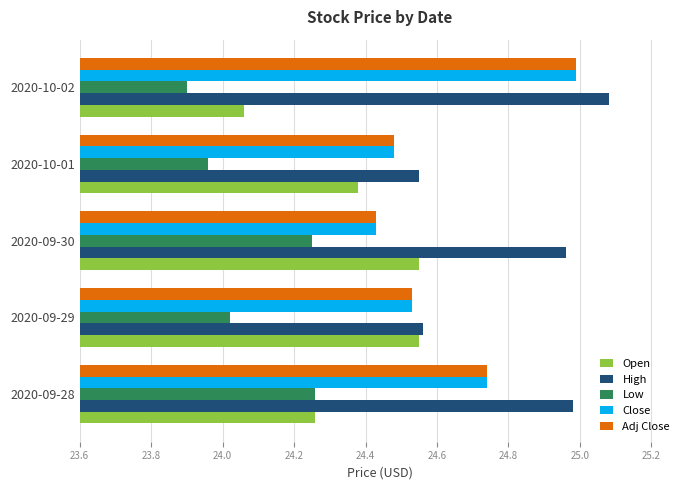

What is the smallest value displayed?

23.9